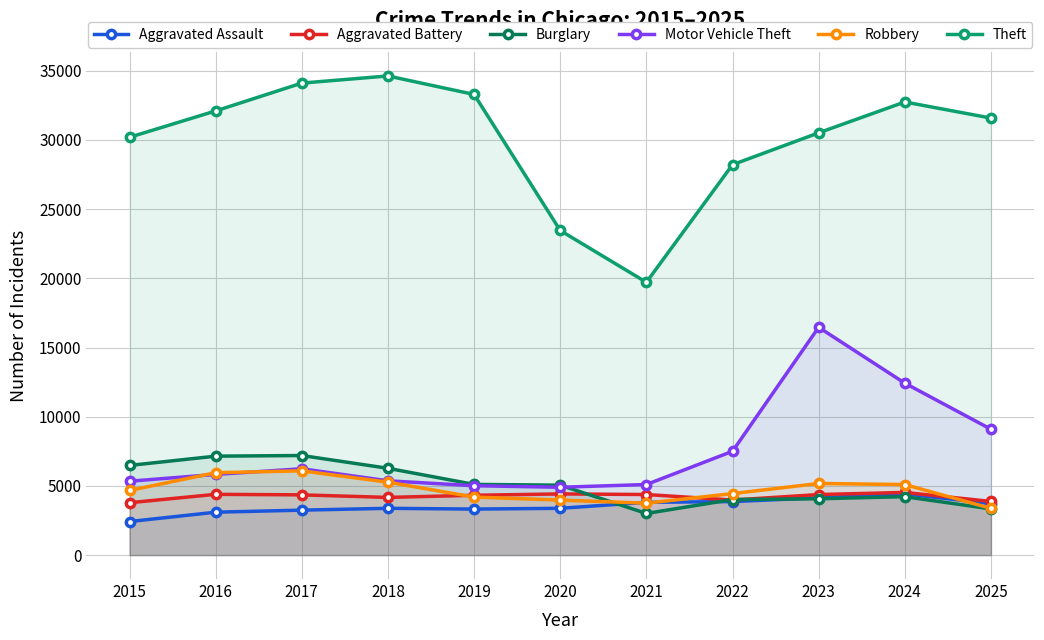

What is the sum of all Motor Vehicle Theft values?

83258